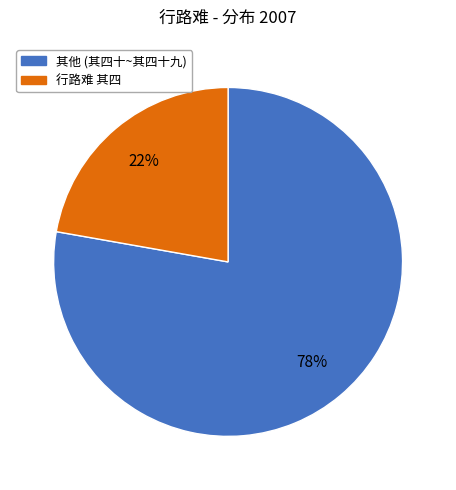

To the nearest percent, what is the average slice percentage?

50%